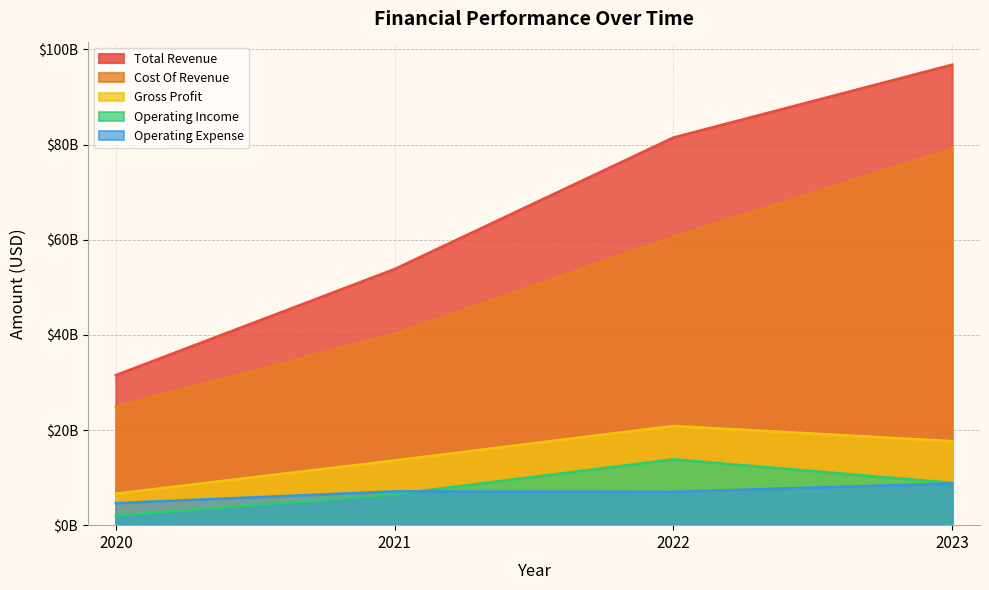

What is the greatest value displayed?

96773000000